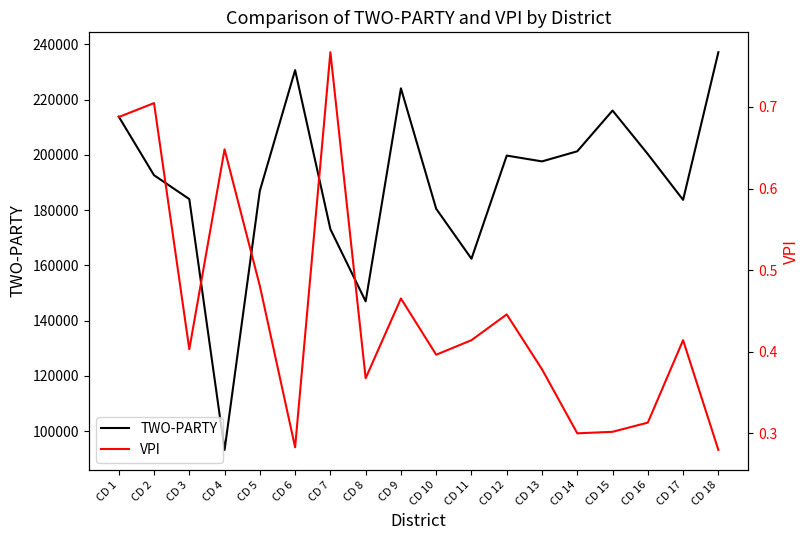

At how many categories does at least one series exceed 120260?

17